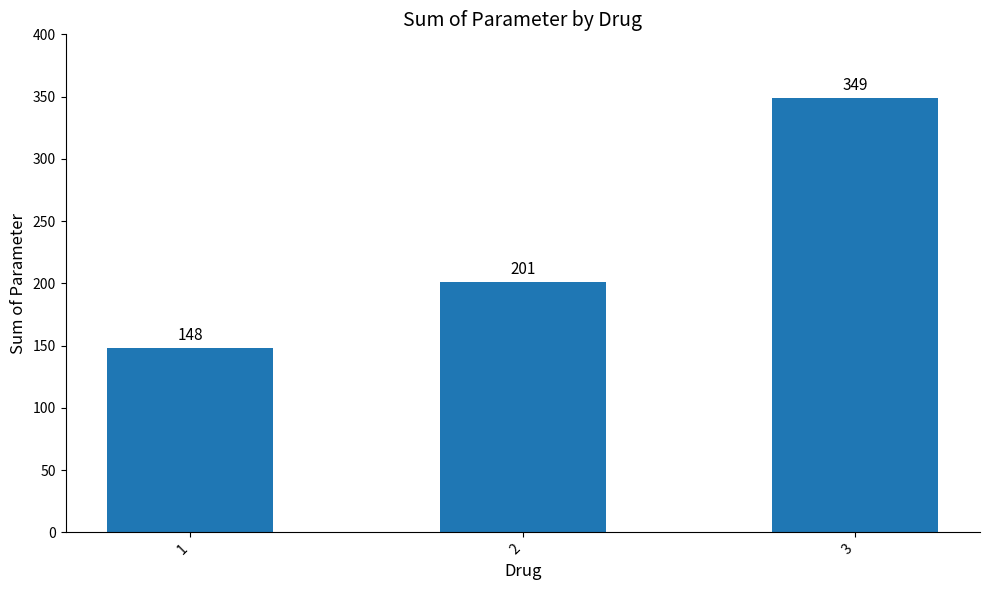

How many data points does each series have?

3